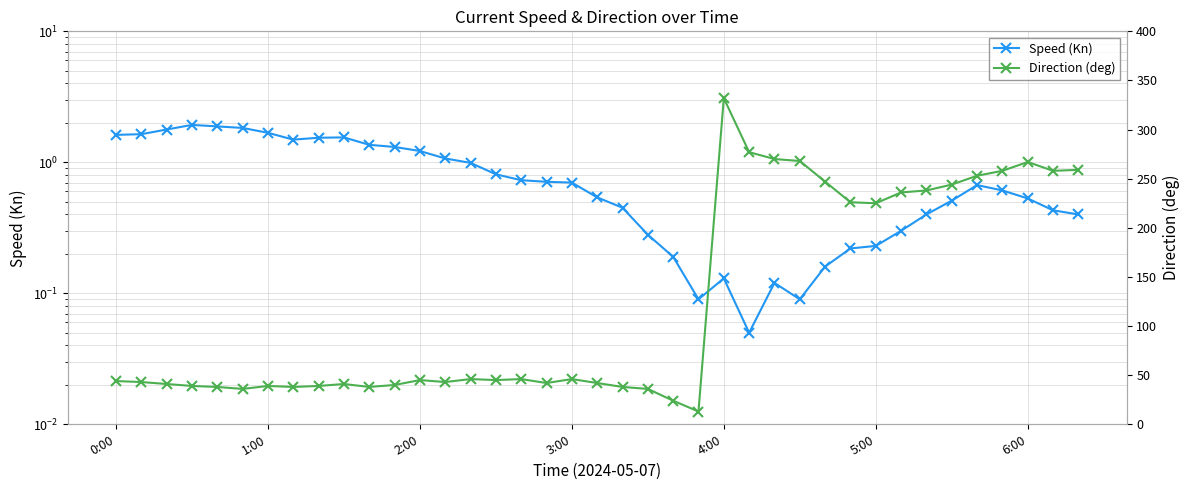

Is it true that Speed (Kn) equals 0.3 at 29?

False